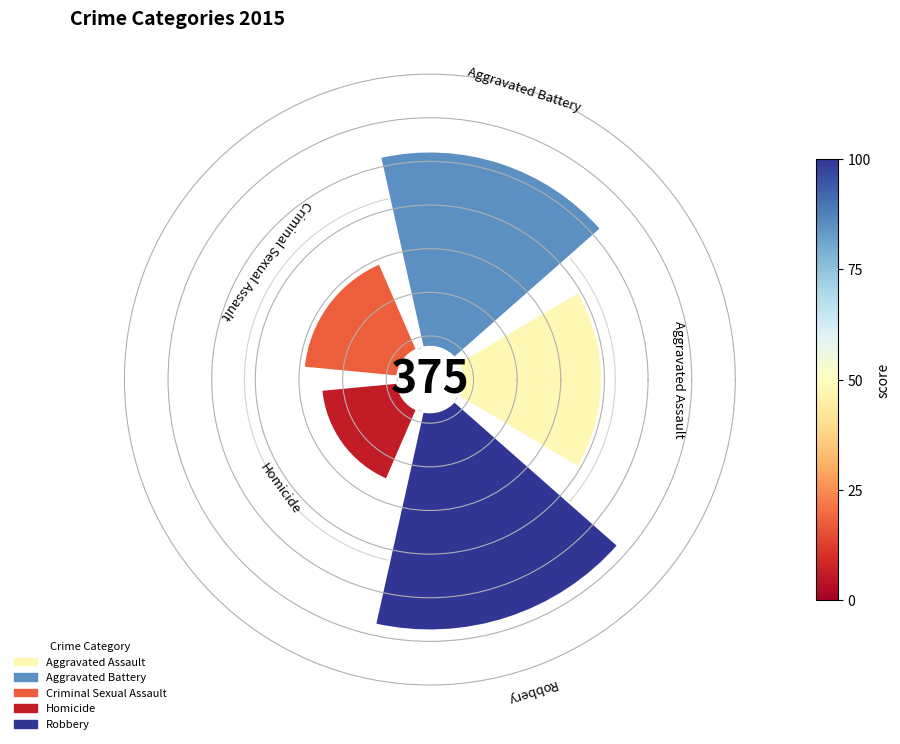

How many slices are in this pie chart?

5